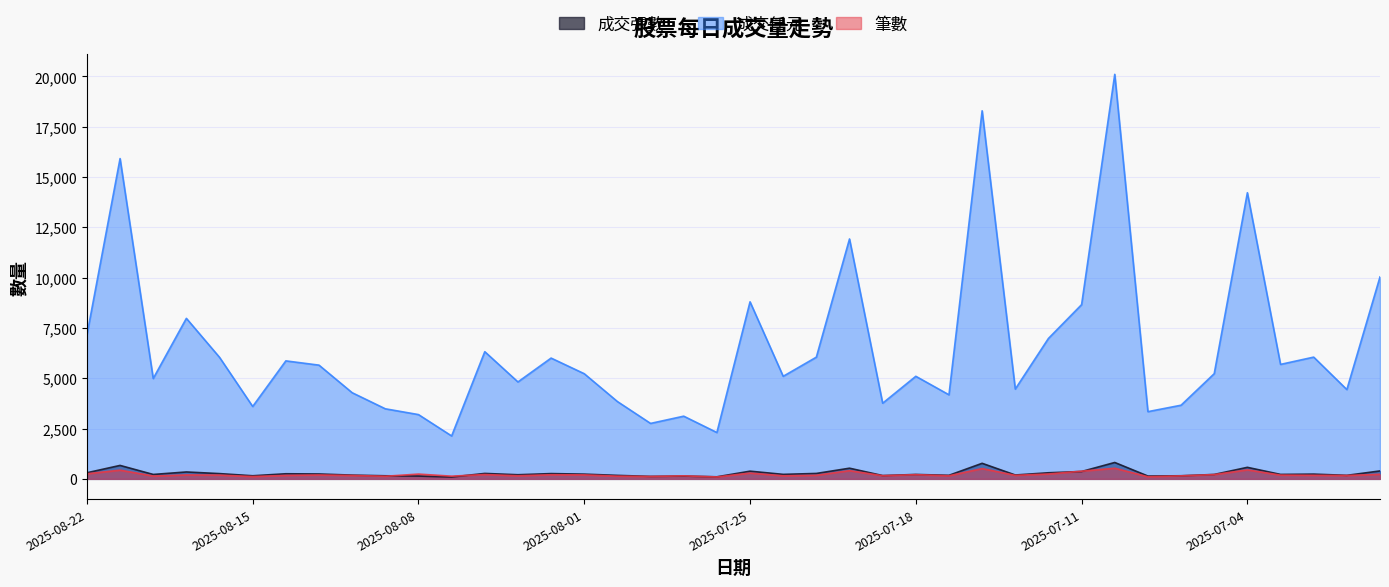

How many categories are shown in the chart?

40